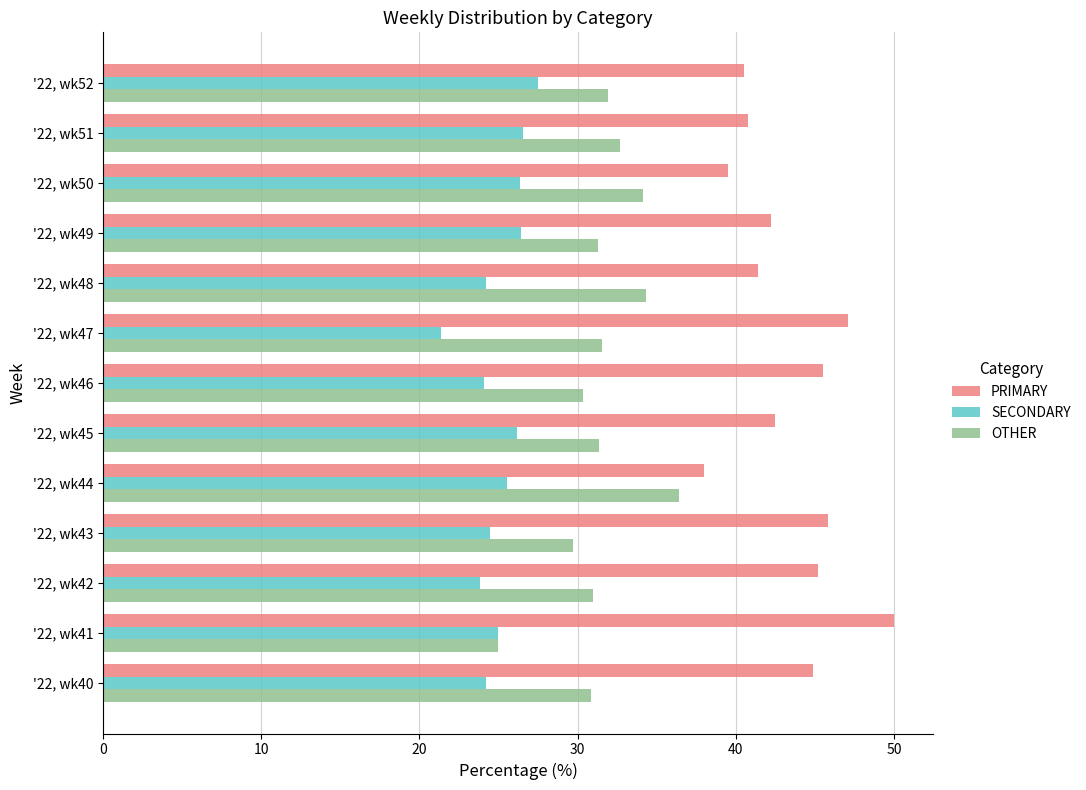

Which series has the largest total across all categories?

PRIMARY